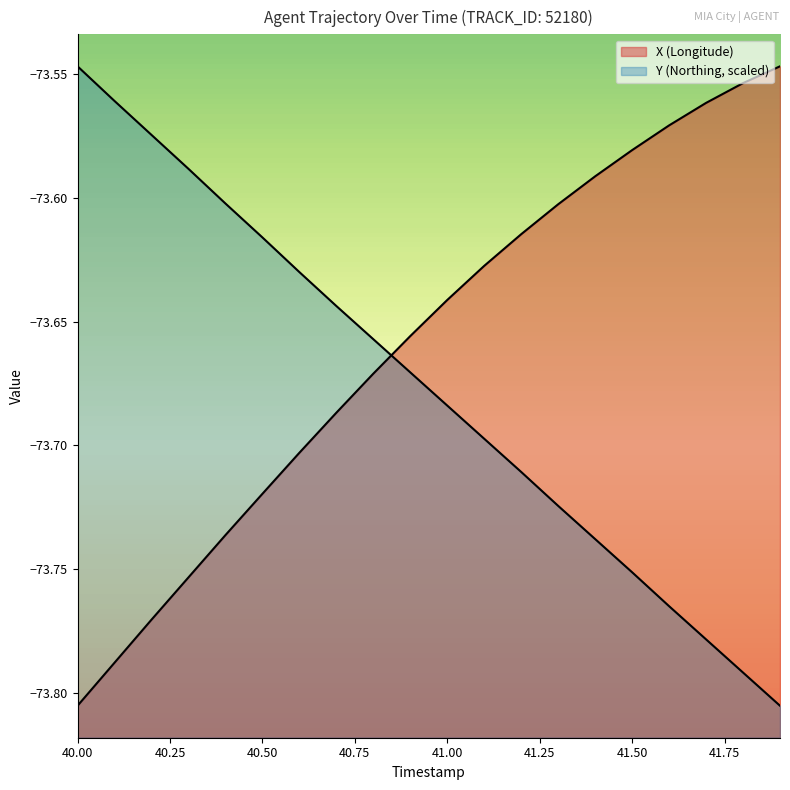

What is the minimum value shown in the chart?

-73.8